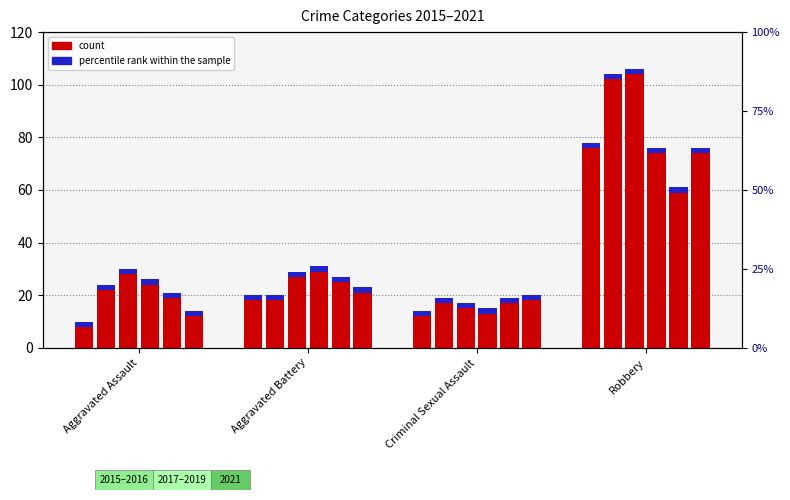

What is the label of the 3rd bar from the right?

Aggravated Battery